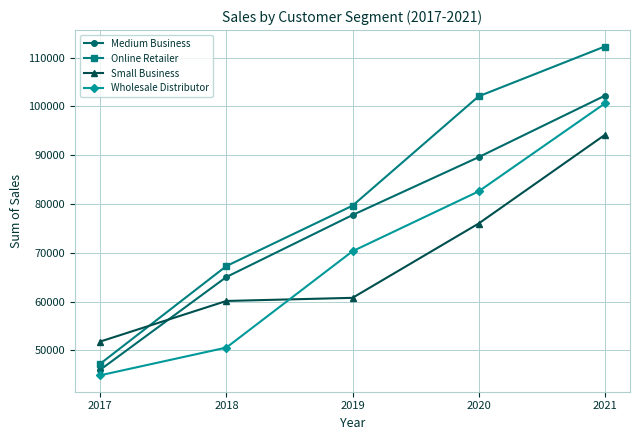

Reading left to right, transcribe all the data shown in this chart.

Medium Business: 2017=46025	2018=65032	2019=77731	2020=89595	2021=102185
Online Retailer: 2017=47259	2018=67275	2019=79646	2020=102065	2021=112270
Small Business: 2017=51804	2018=60121	2019=60760	2020=75991	2021=94147
Wholesale Distributor: 2017=44888	2018=50567	2019=70312	2020=82583	2021=100592